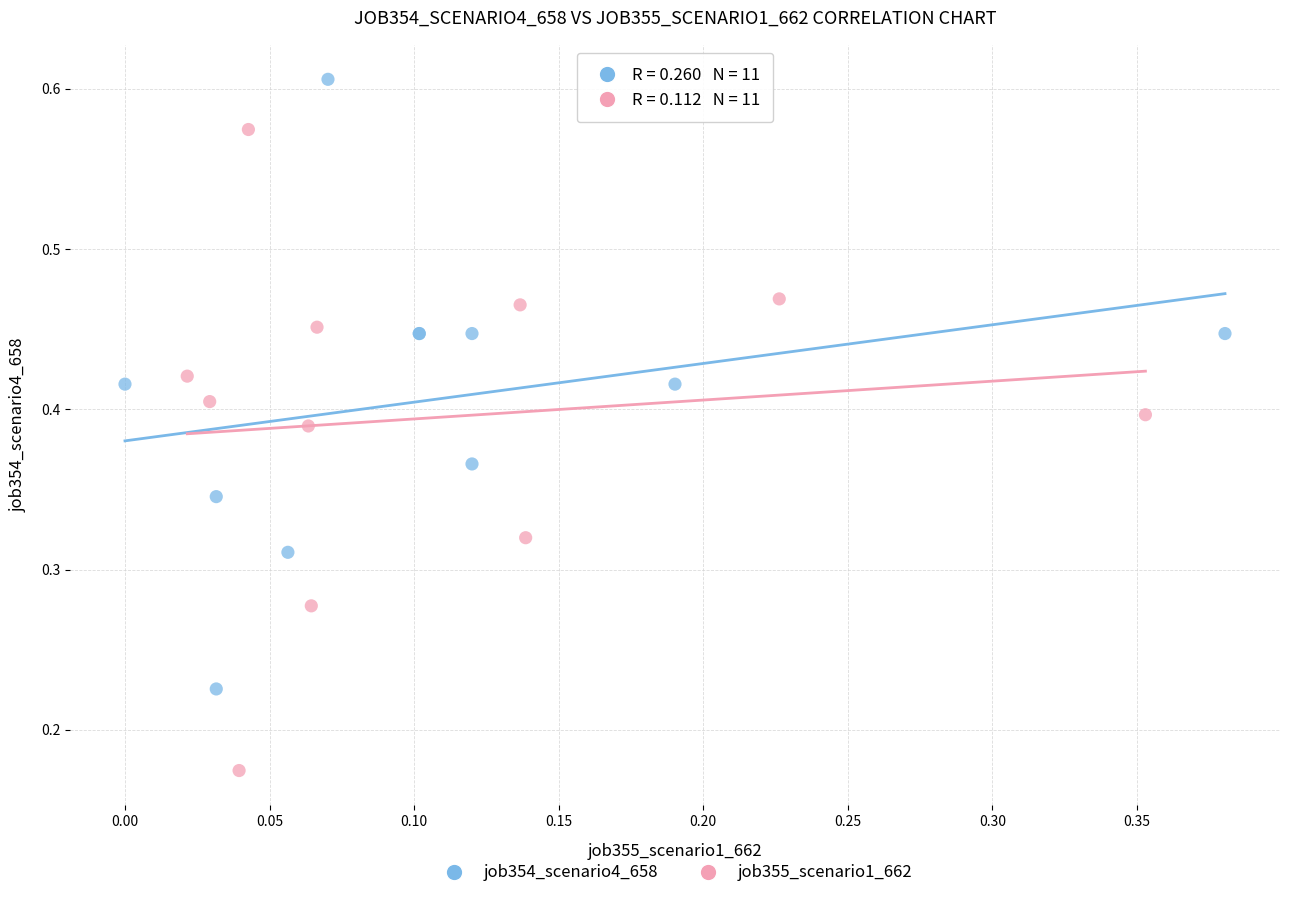

What are all the series names shown in the legend?

job354_scenario4_658, job355_scenario1_662